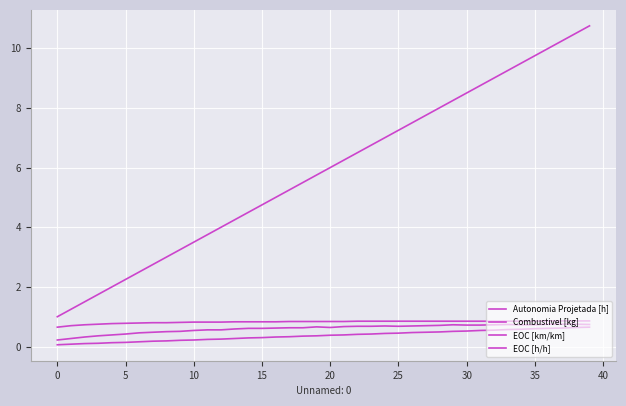

At how many categories does at least one series exceed 1?

39